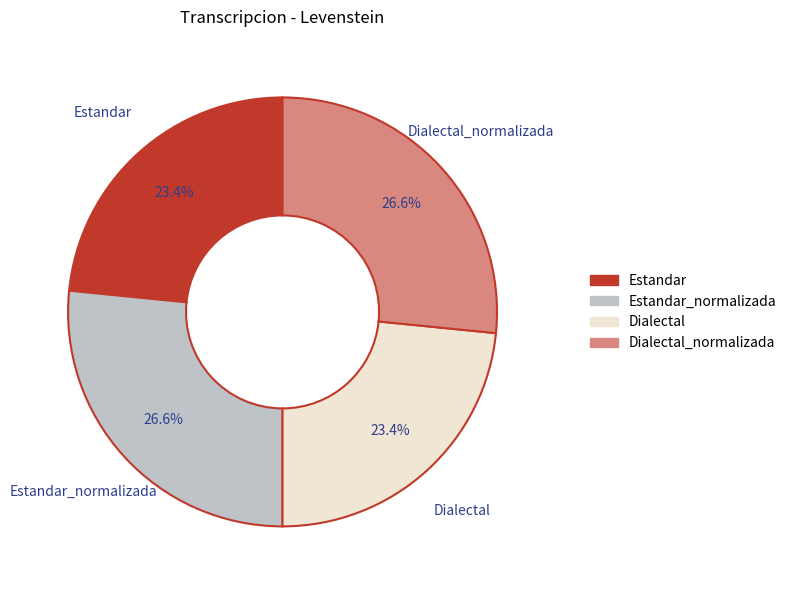

Does any single category account for the majority?

No